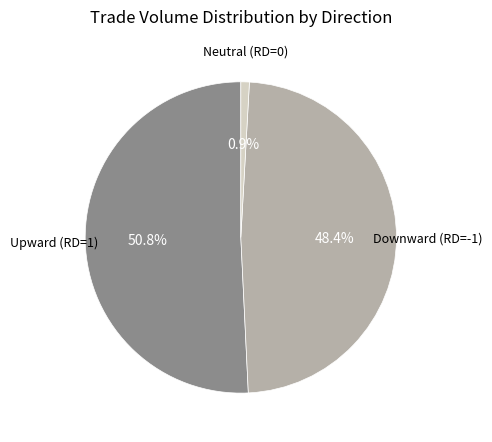

Is there a majority slice in this chart?

Yes